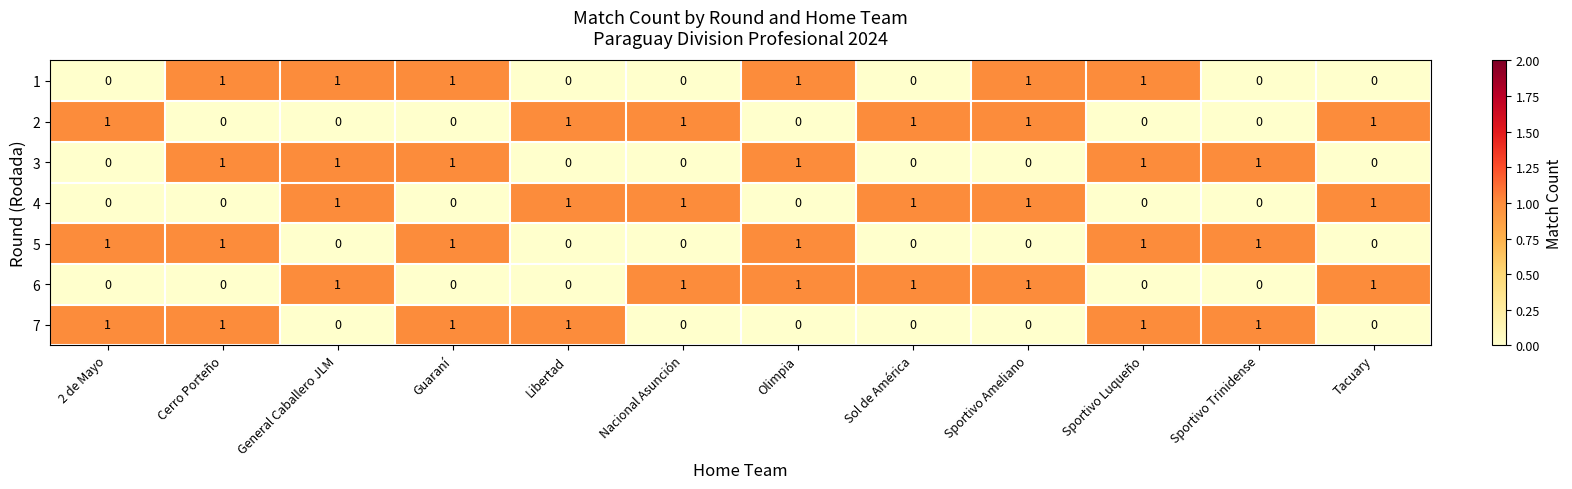

What is the total value across all series at Tacuary?

3